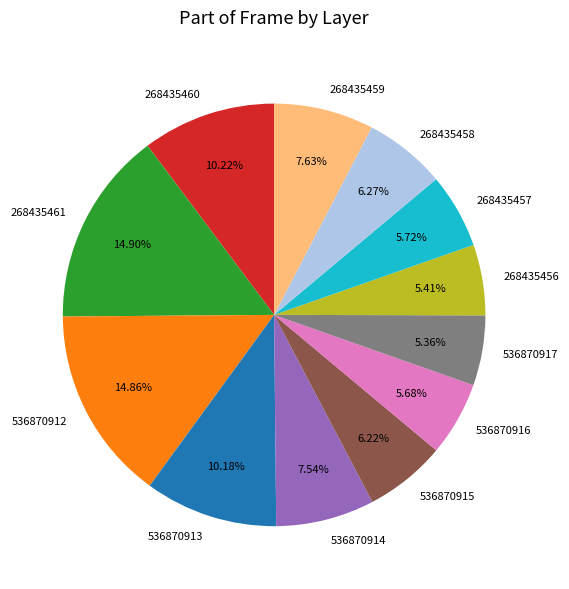

Does 536870917 represent more than half of the total?

No